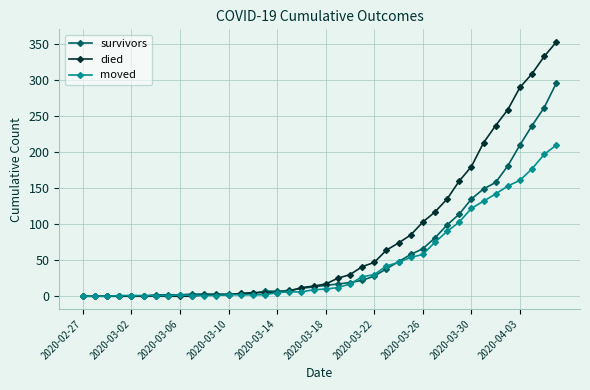

What is the maximum value for survivors?

296